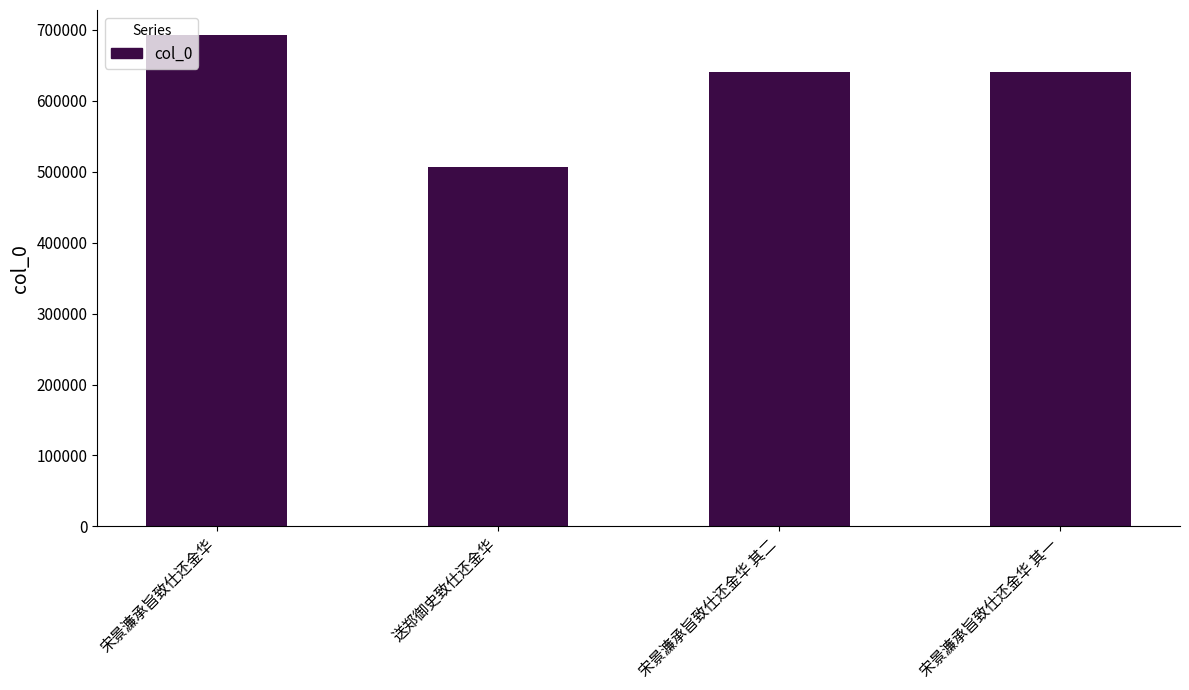

What is the label of the 1st bar from the right?

宋景濂承旨致仕还金华 其一